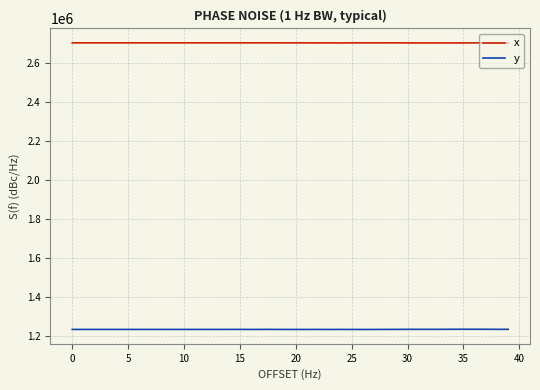

What is the smallest value displayed?

1233135.1